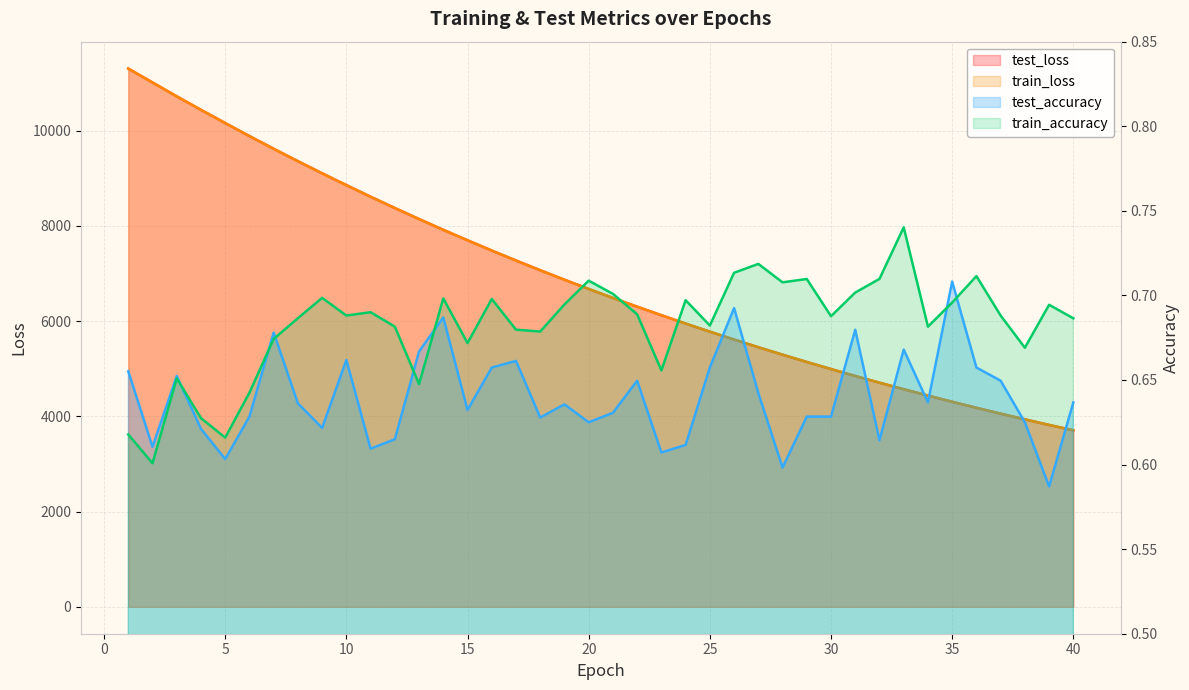

Which has a higher value, 4 or 25?

4